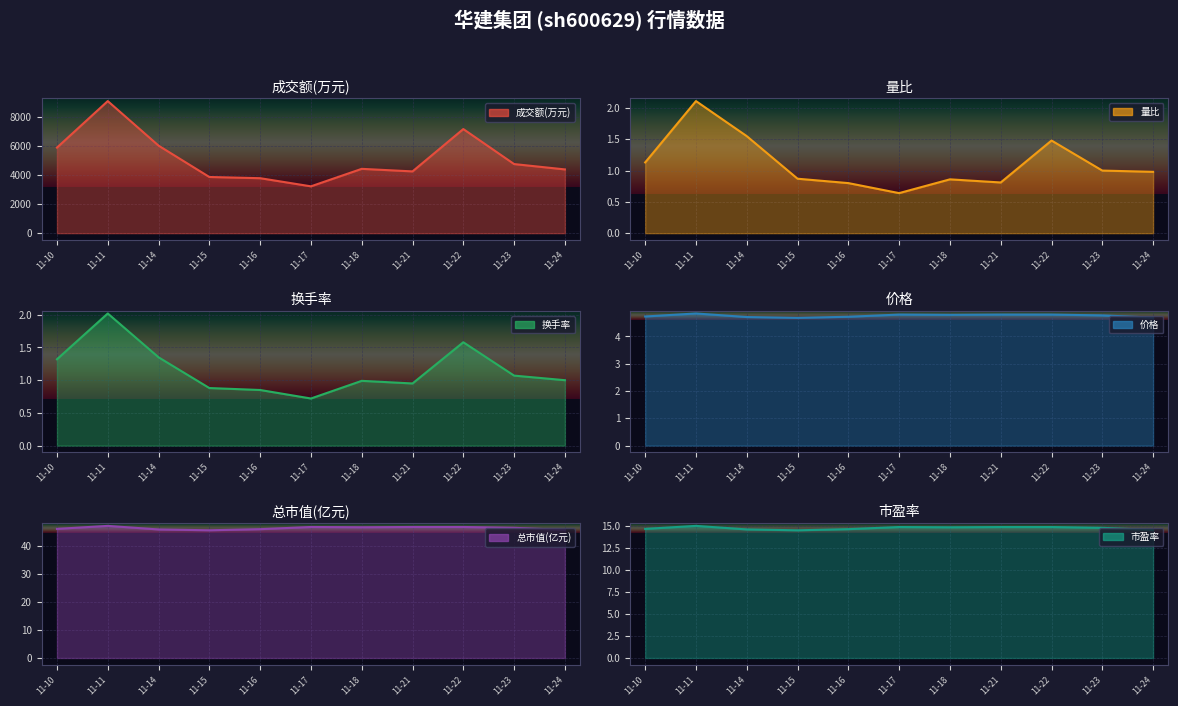

What is the minimum value for 成交额(万元)?

3226.0